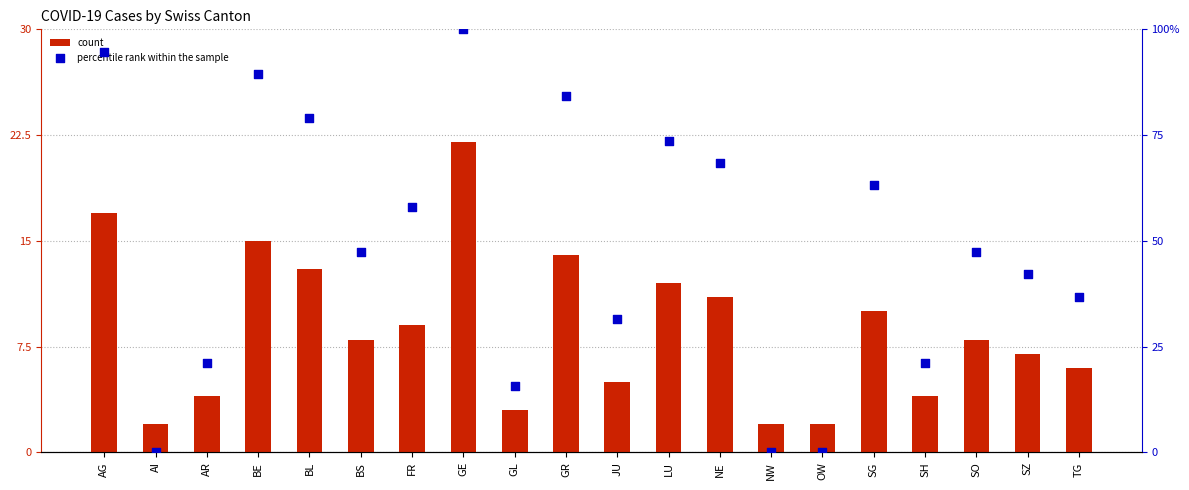

What are all the series names shown in the legend?

count, percentile rank within the sample